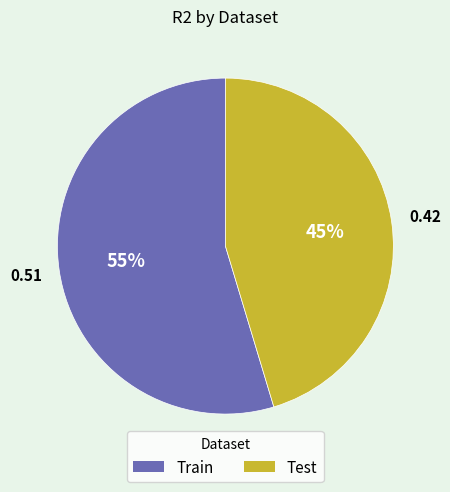

How many segments does this pie chart have?

2